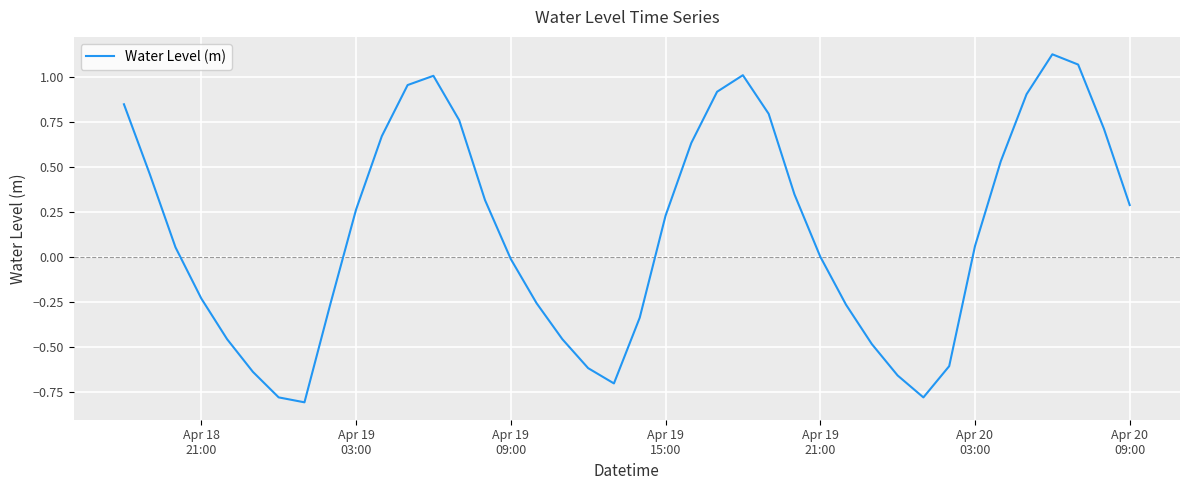

What is the difference between the maximum and minimum values?

1.9